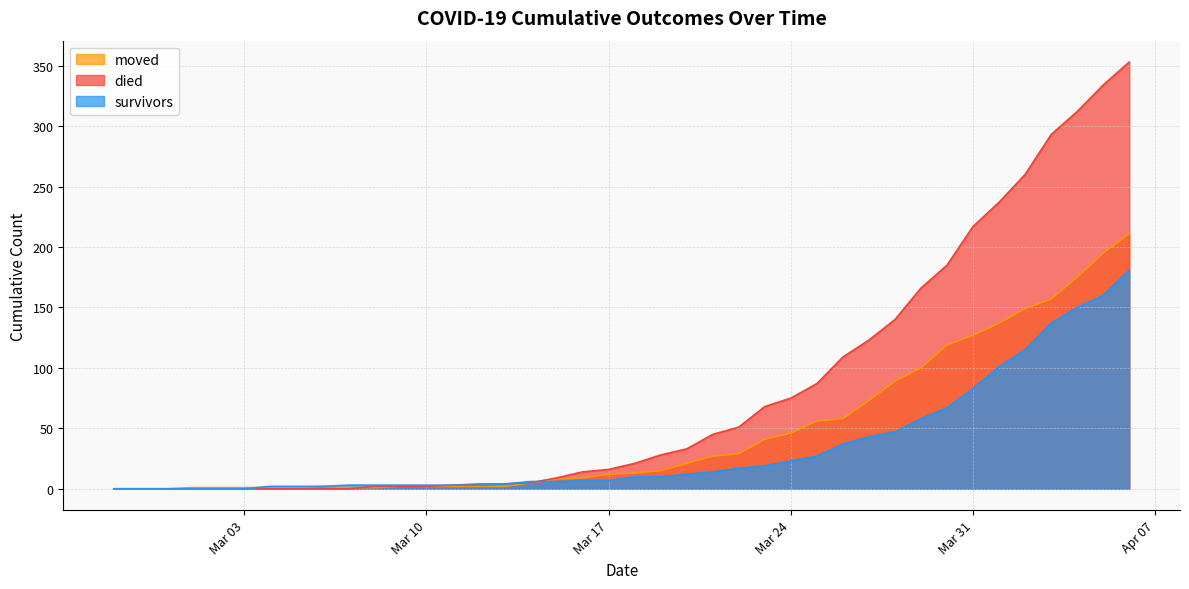

Where is died nearest to the value 176?

2020-03-30